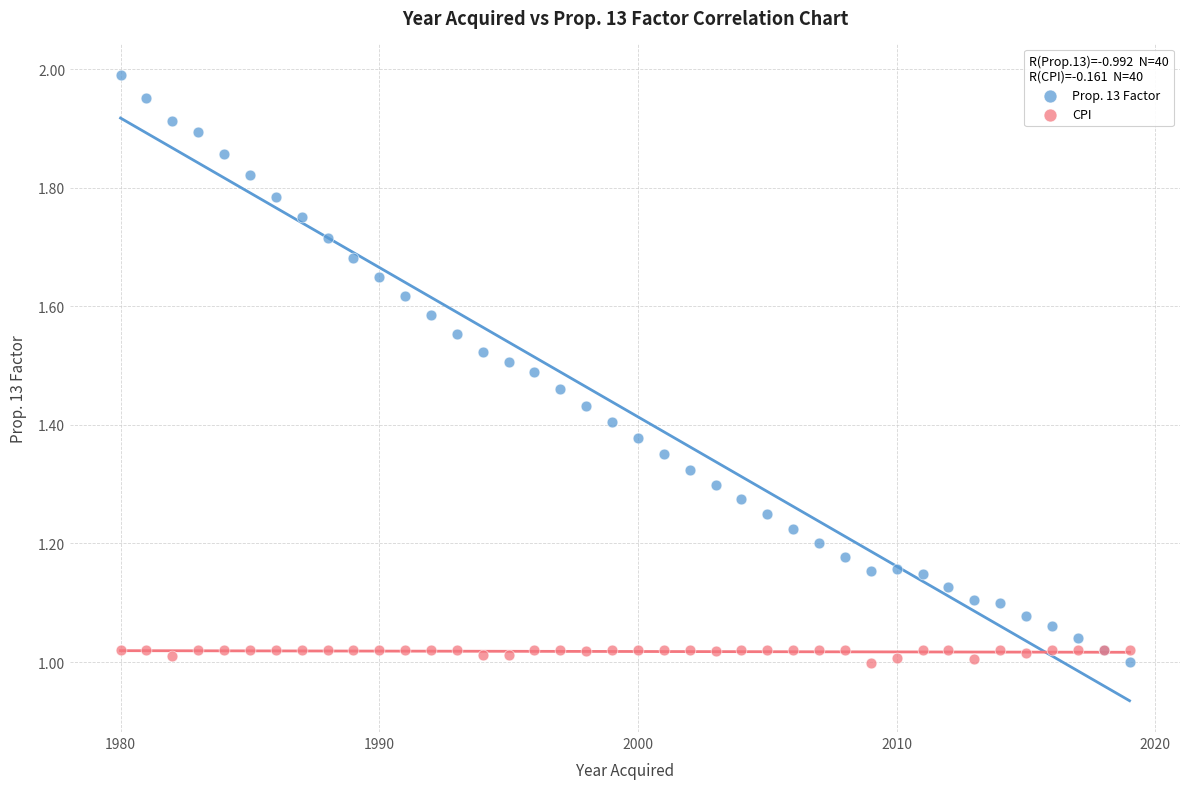

What is the X range (max minus min) for the scatter plot?

39.0